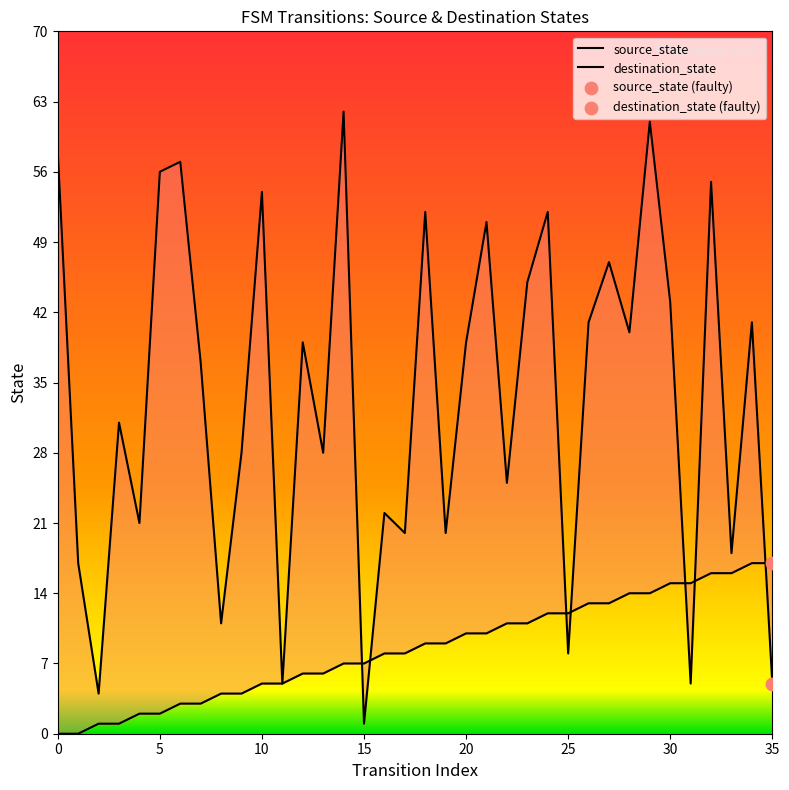

Is the value of source_state at 27 greater than the value of destination_state at 12?

No